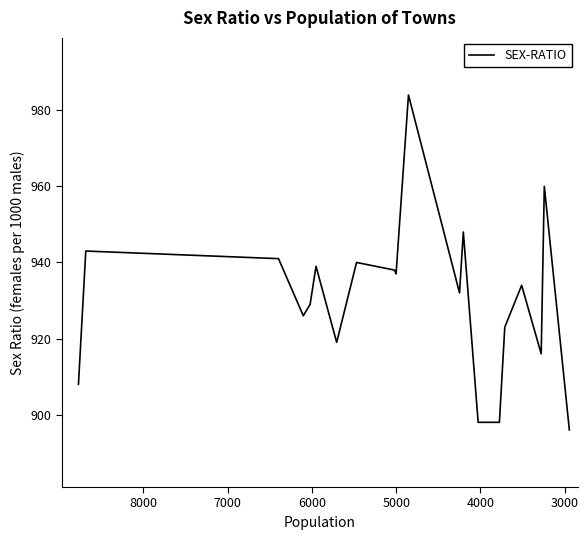

How many lines are shown in the chart?

1